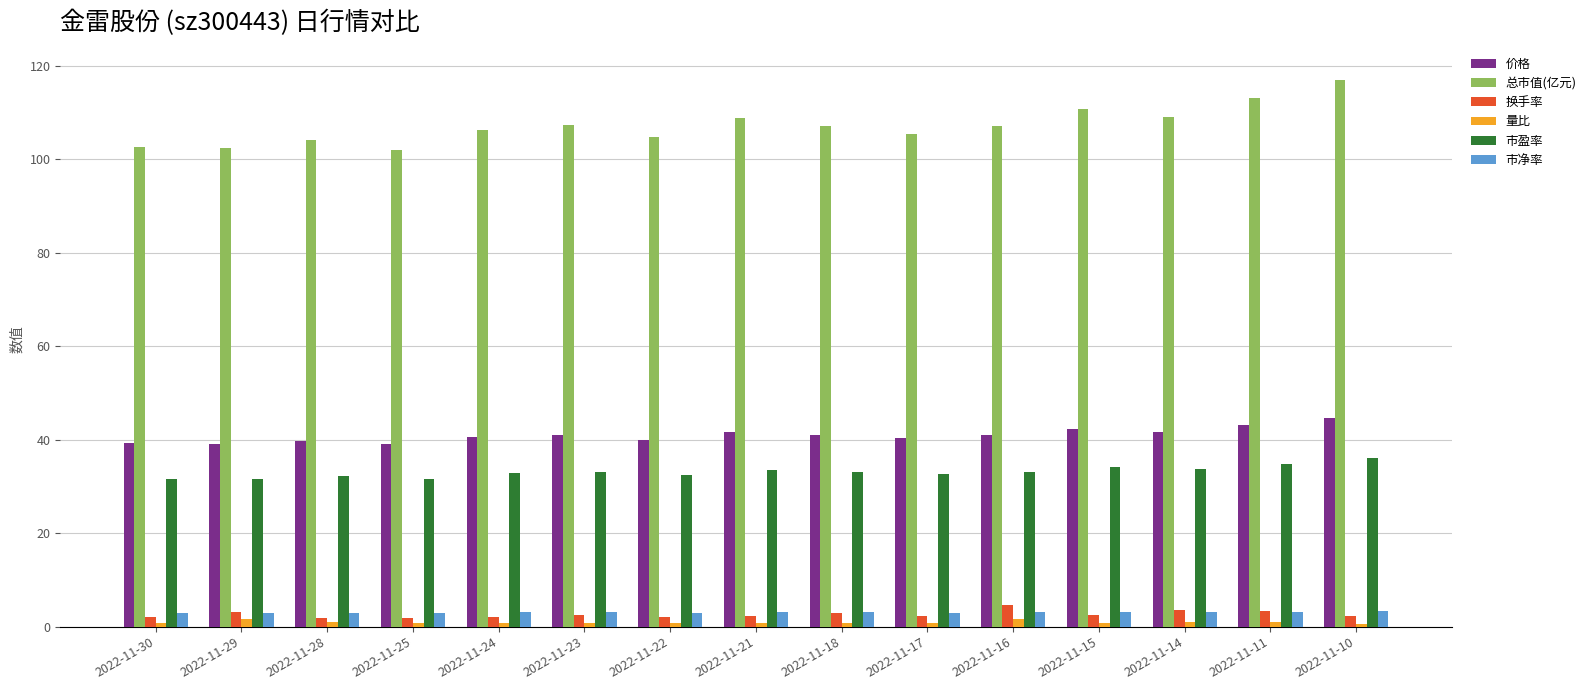

The 市盈率 series shows 36.1 at 2022-11-10. True or false?

True